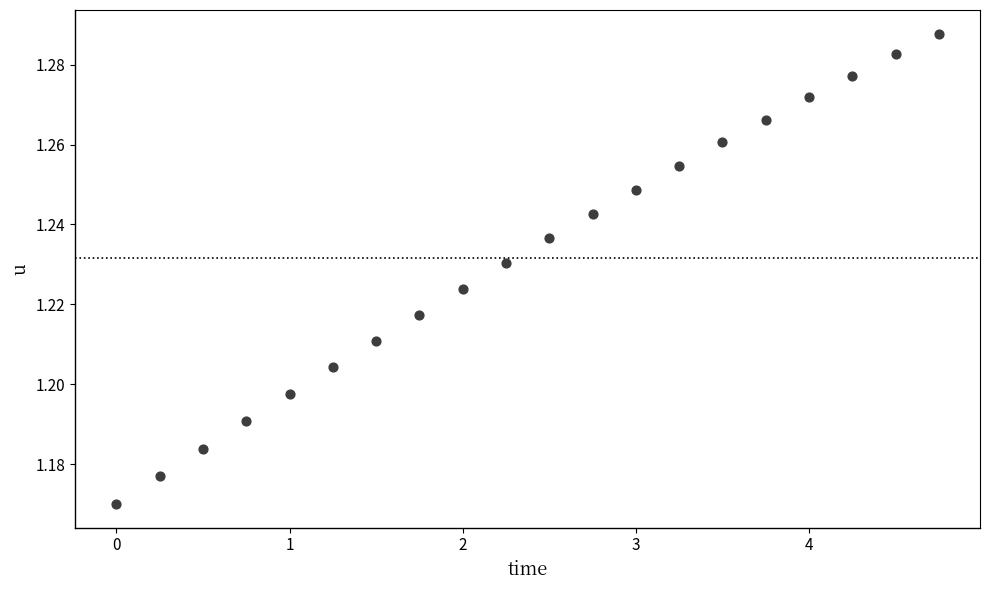

What is the range of X values (max minus min)?

4.8